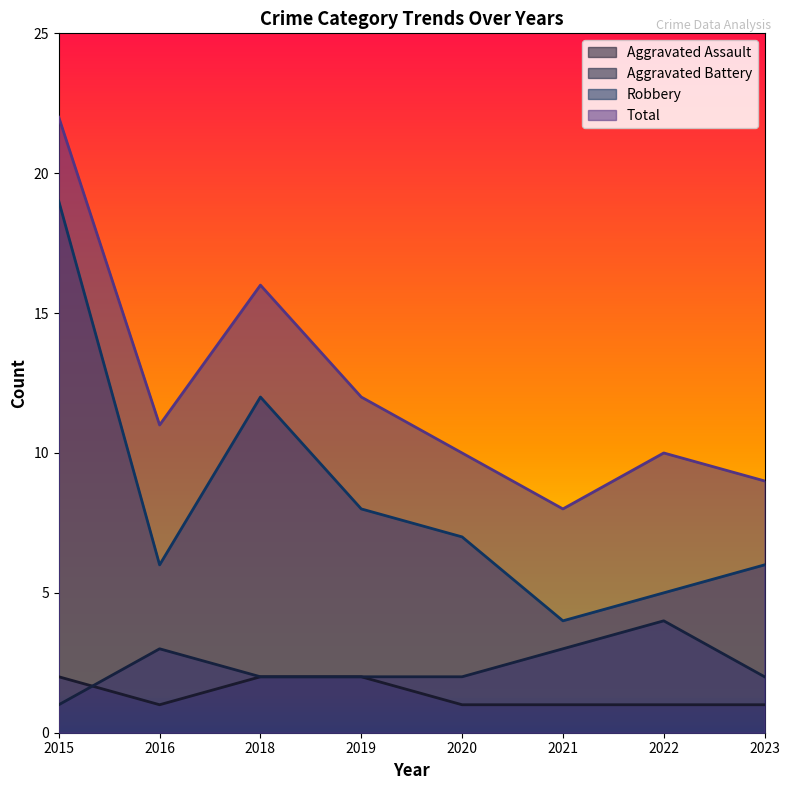

At which category is the sum across all series the highest?

2015